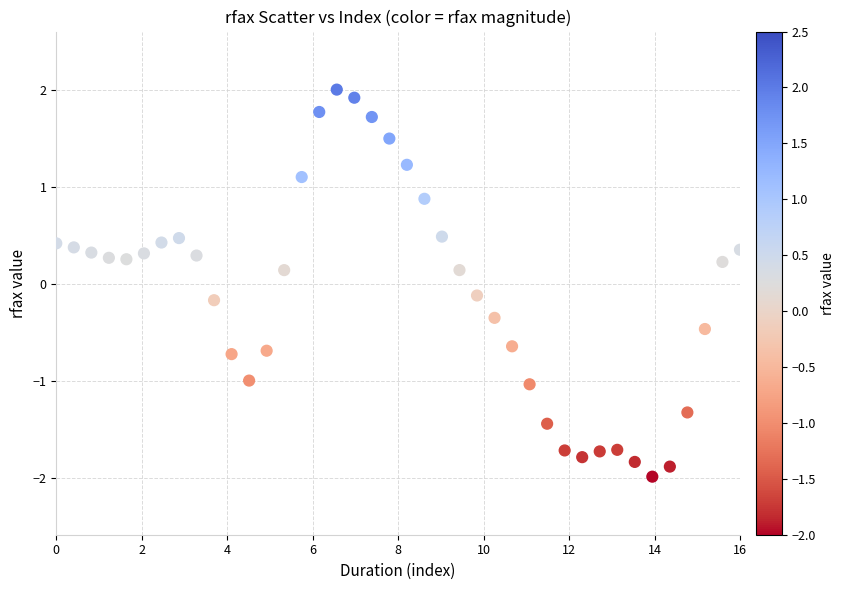

What is the range of X values (max minus min)?

16.0